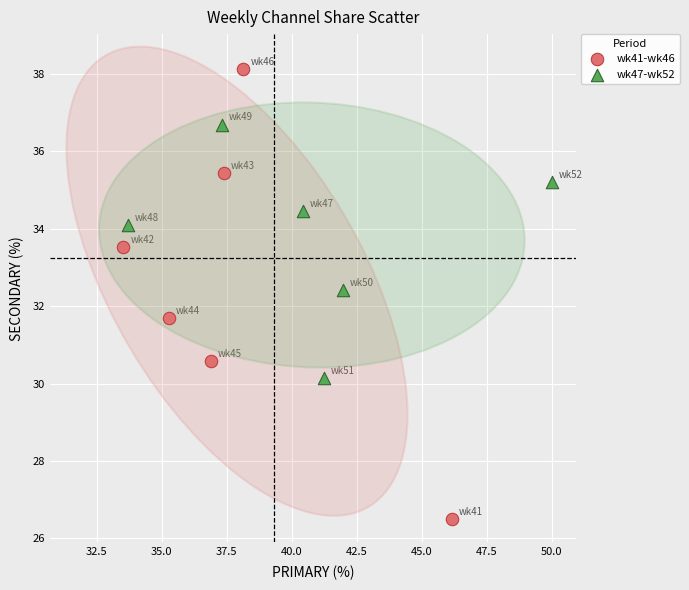

Which series reaches the maximum Y coordinate?

wk41-wk46